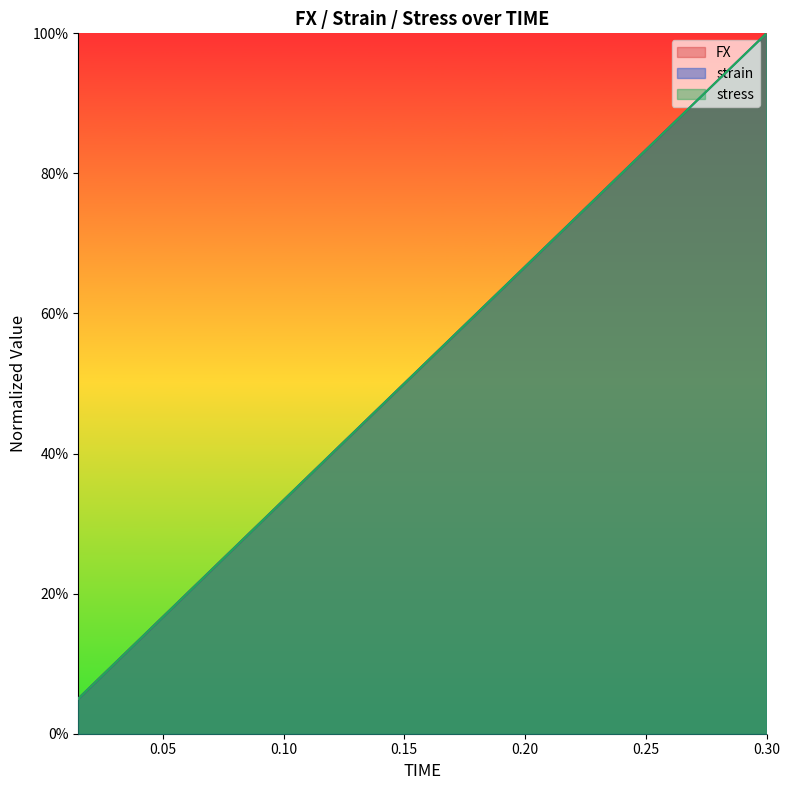

At which category is the sum across all series the highest?

0.3